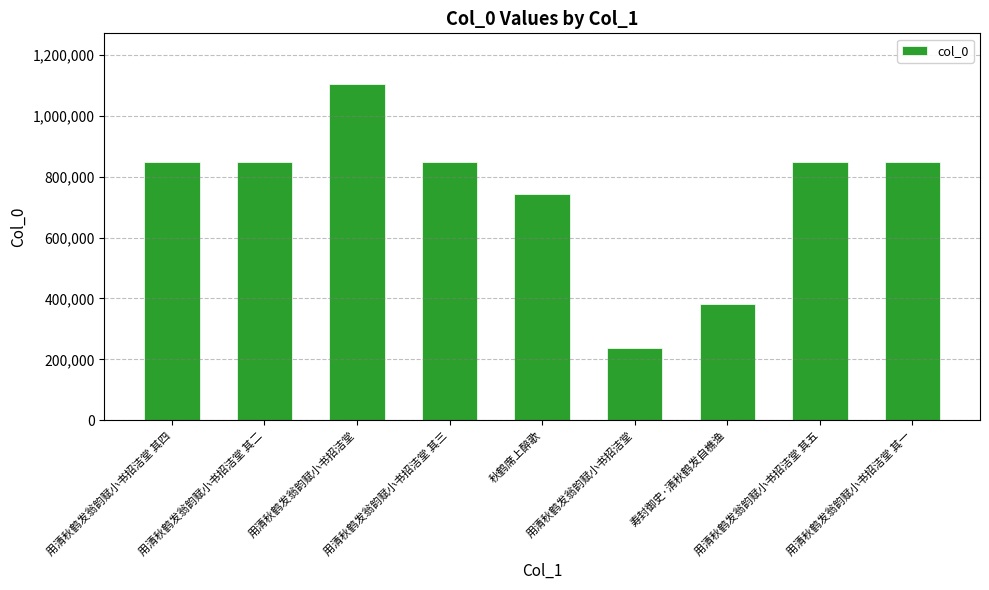

How many distinct data groups are displayed?

1